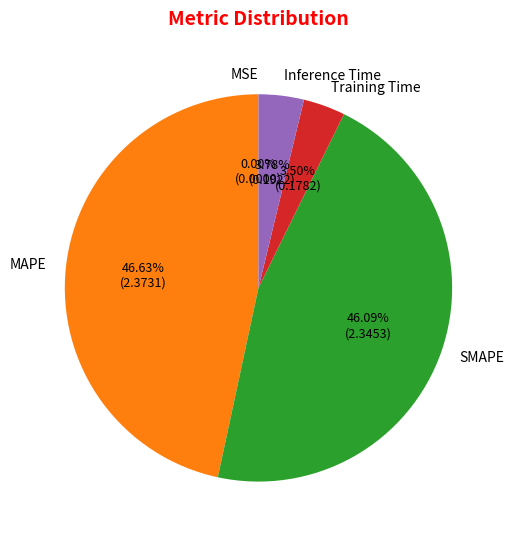

To the nearest percent, what is the difference between the largest and smallest slice percentages?

47%